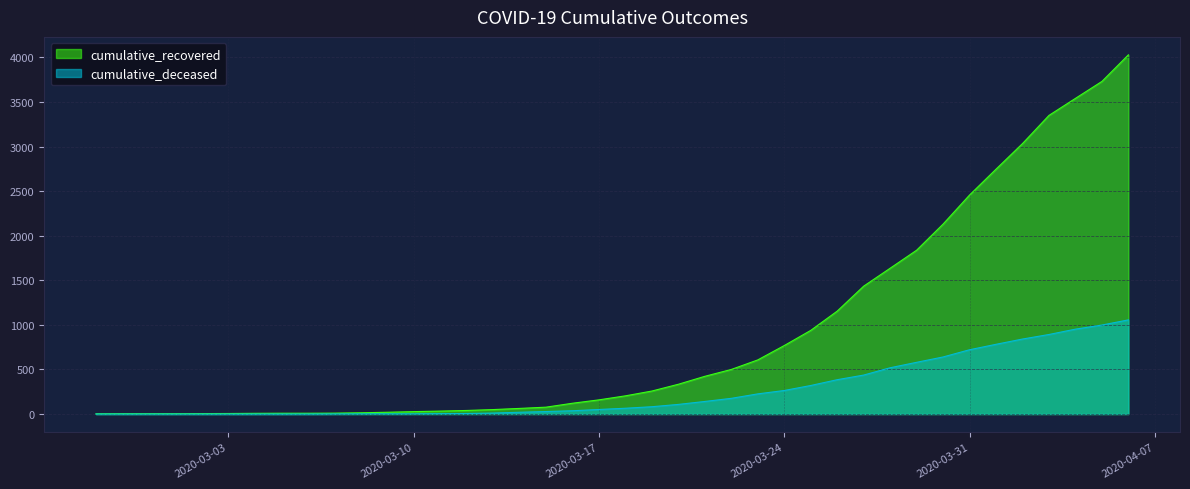

Where is cumulative_deceased nearest to the value 528?

2020-03-28